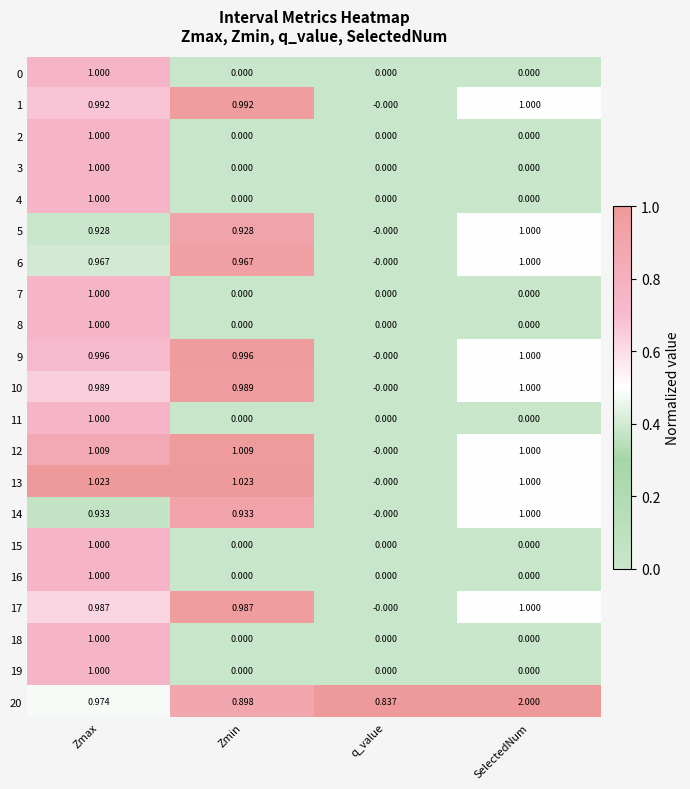

Which category has the lowest value in the 5 series?

q_value